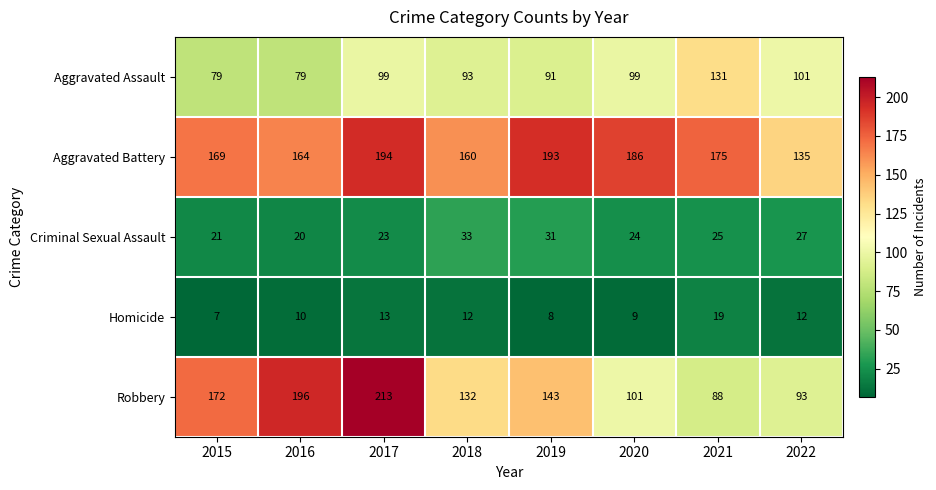

Between 2015 and 2021, which series saw the biggest shift?

Robbery